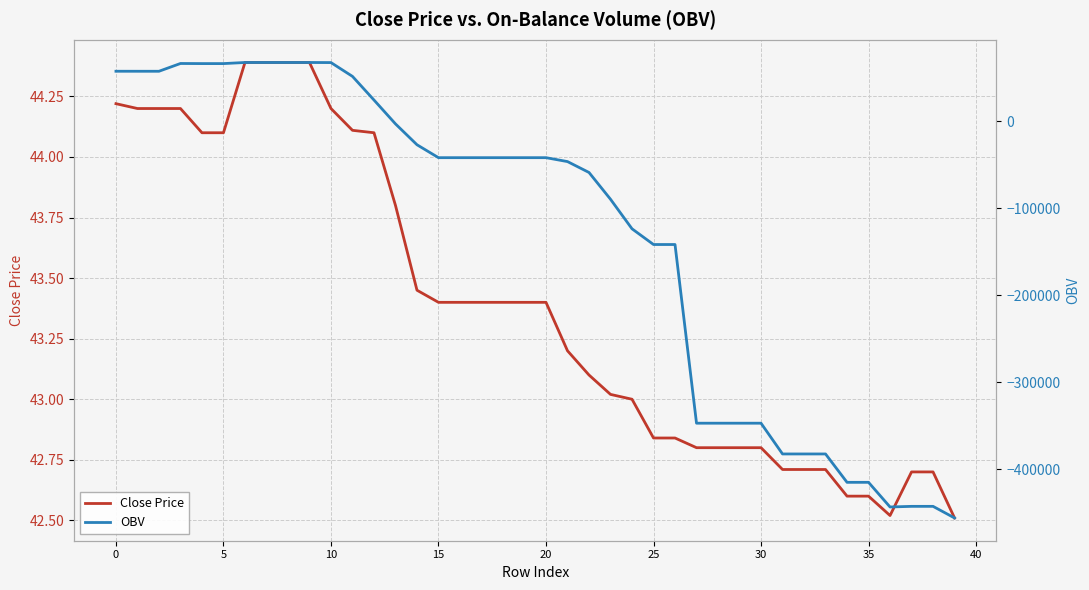

What is the minimum value shown in the chart?

-456174.6